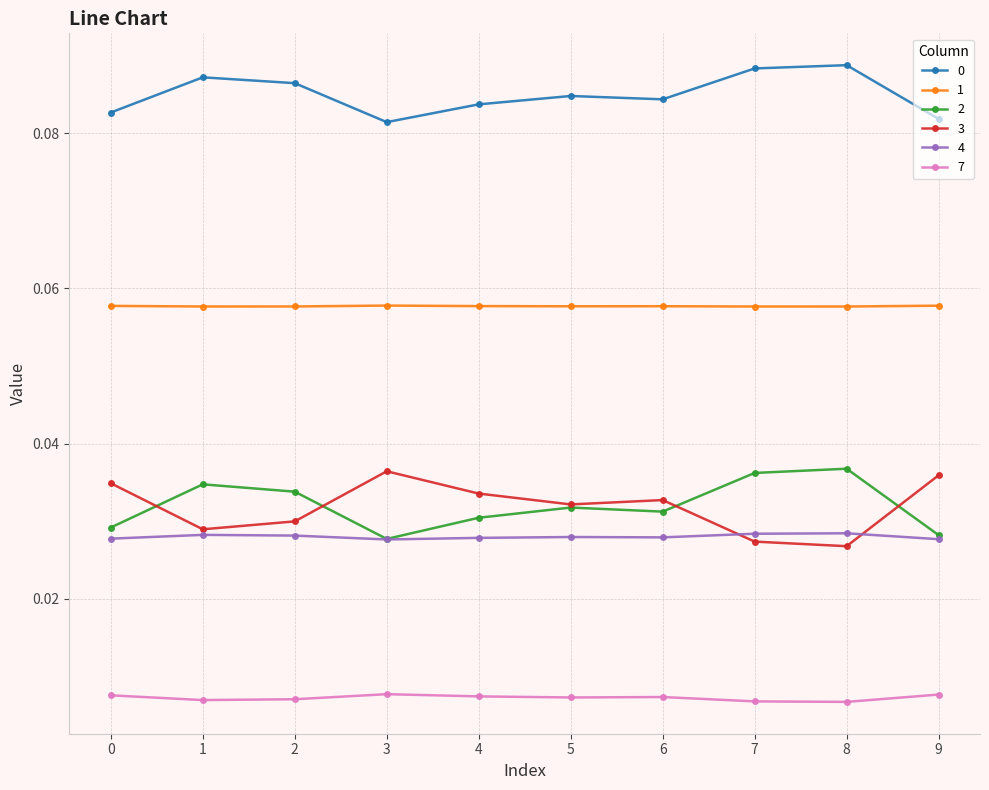

Count the 1 values in the range 0 to 1.

10